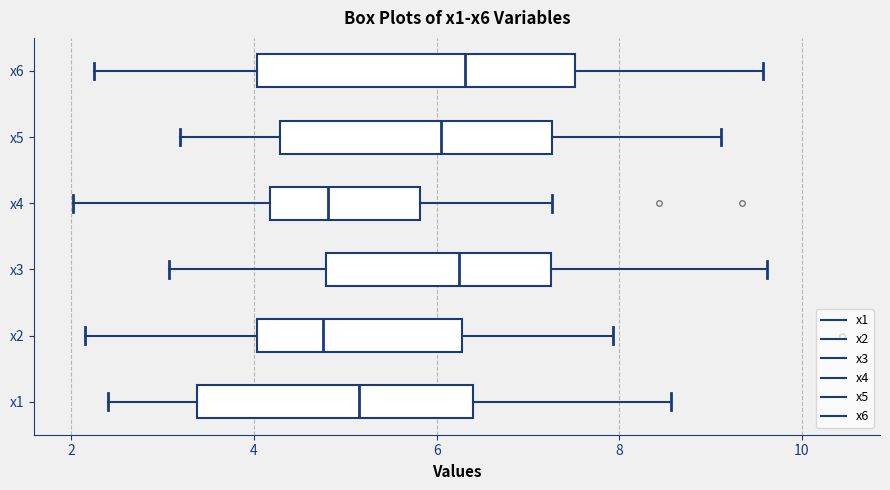

Where is the right edge of the box for x5 on the x-axis? The values are not printed on the chart, so give them approximately, as read against the axis.

7.2